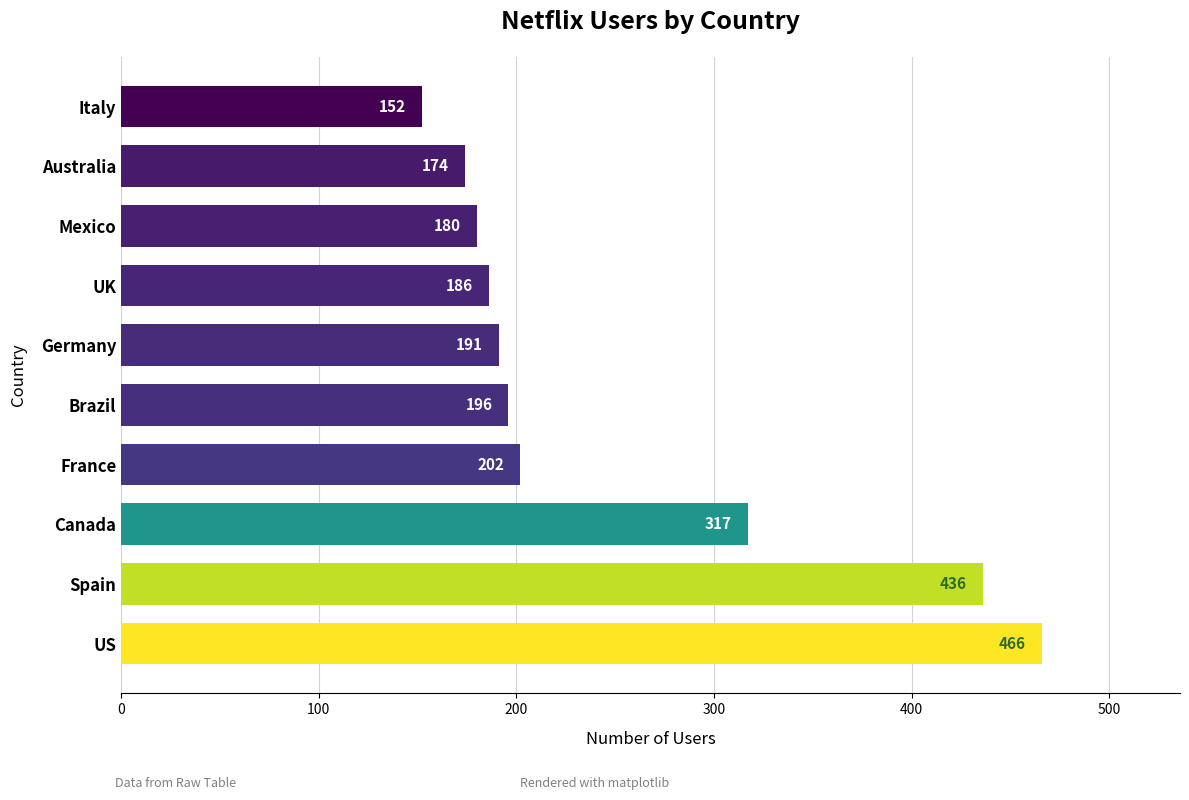

Does the chart contain stacked bars?

No